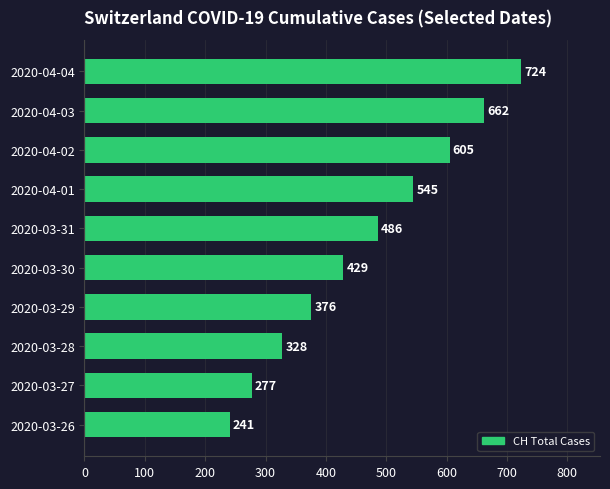

Reading bottom to top, what are all the values shown in this chart?

241	277	328	376	429	486	545	605	662	724